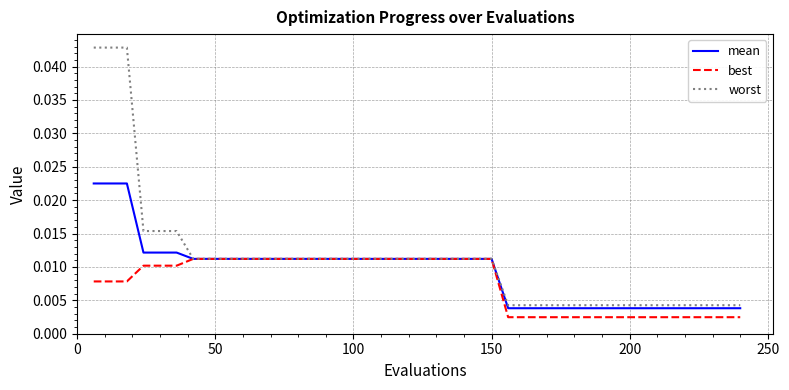

Which series has the largest range (max minus min)?

worst